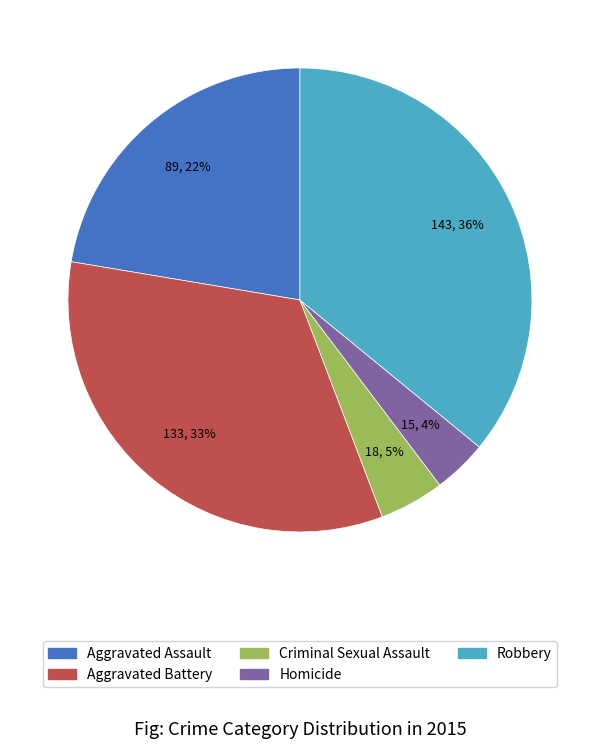

Which slice is the largest?

Robbery